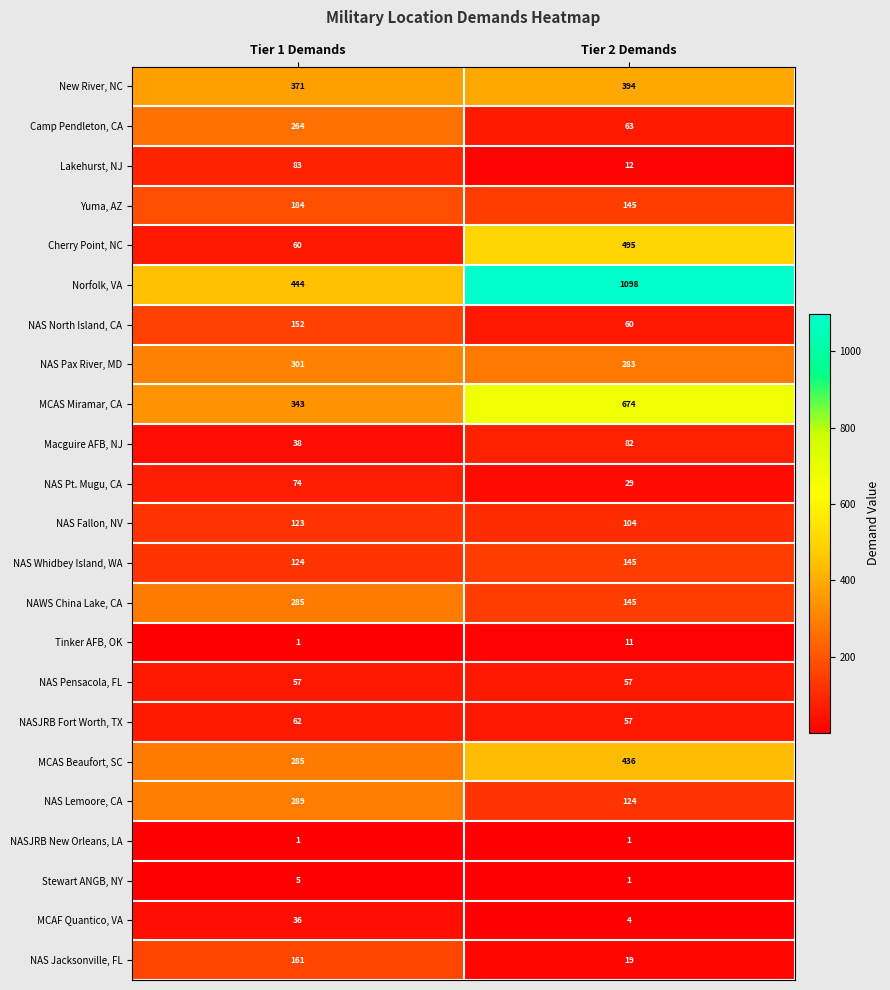

Which series changed the most between Tier 1 Demands and Tier 2 Demands?

Norfolk, VA